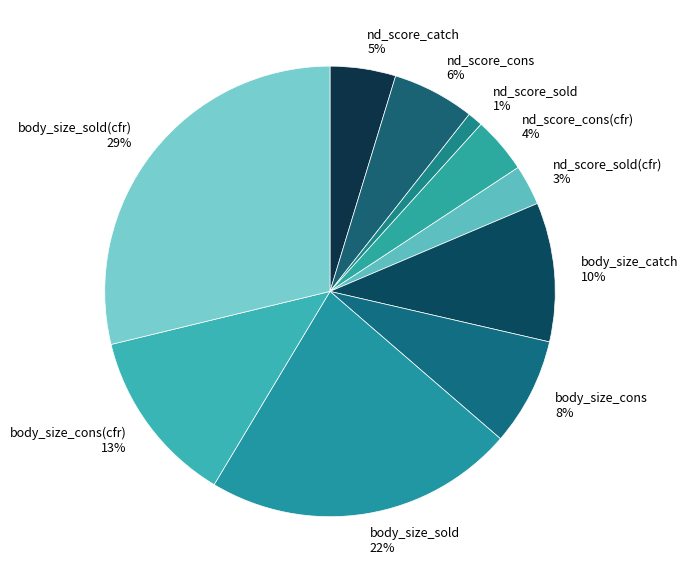

Rank the categories by value from highest to lowest.

body_size_sold(cfr), body_size_sold, body_size_cons(cfr), body_size_catch, body_size_cons, nd_score_cons, nd_score_catch, nd_score_cons(cfr), nd_score_sold(cfr), nd_score_sold